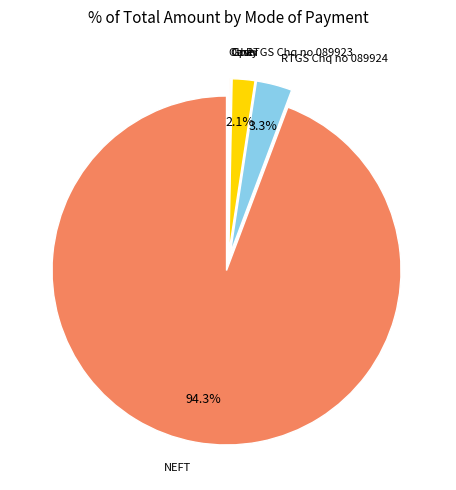

Does any single category account for the majority?

Yes